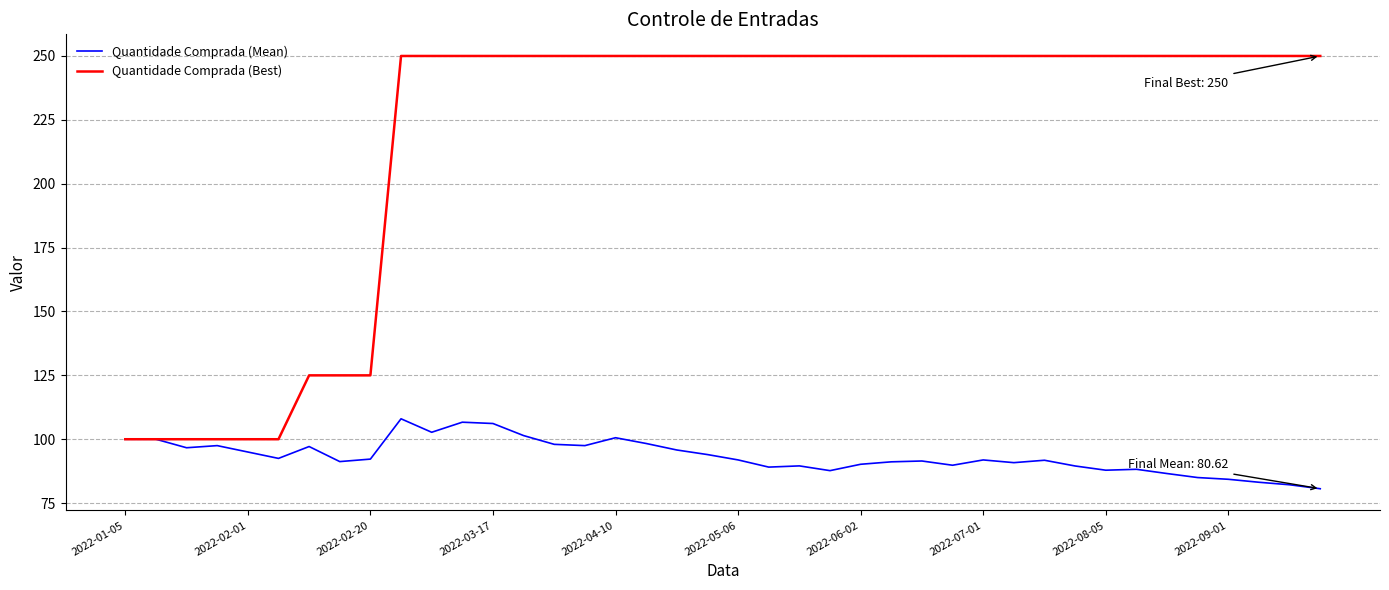

Which series has the largest total across all categories?

Quantidade Comprada (Best)